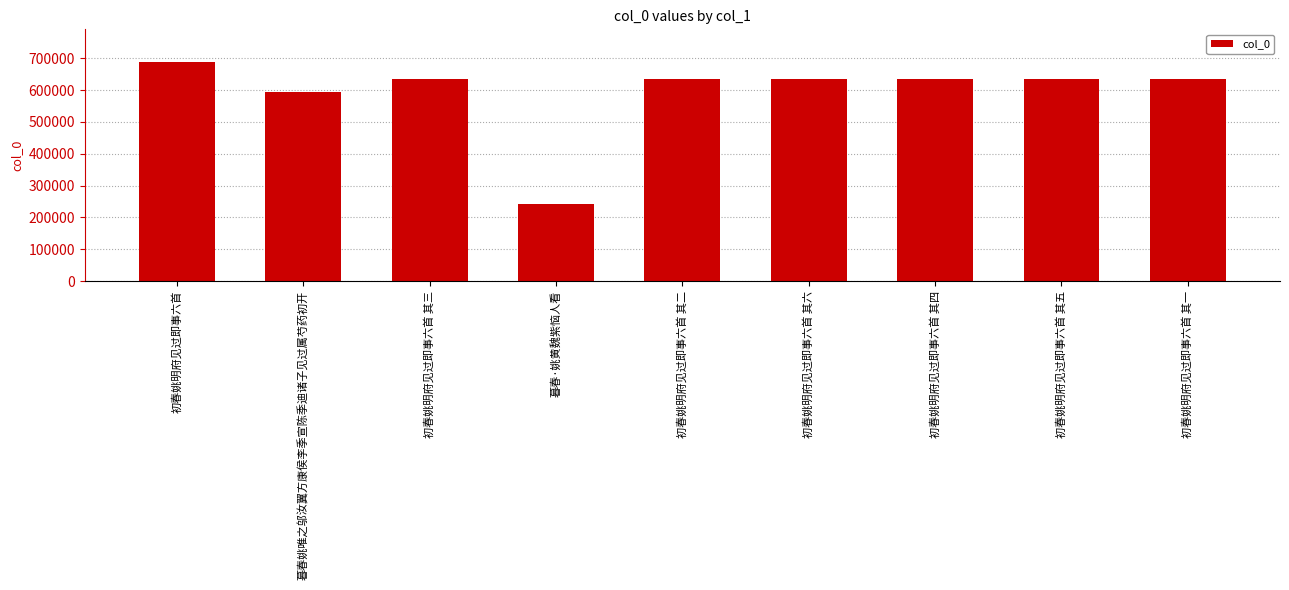

Which has a higher value, 初春姚明府见过即事六首 or 初春姚明府见过即事六首 其六?

初春姚明府见过即事六首